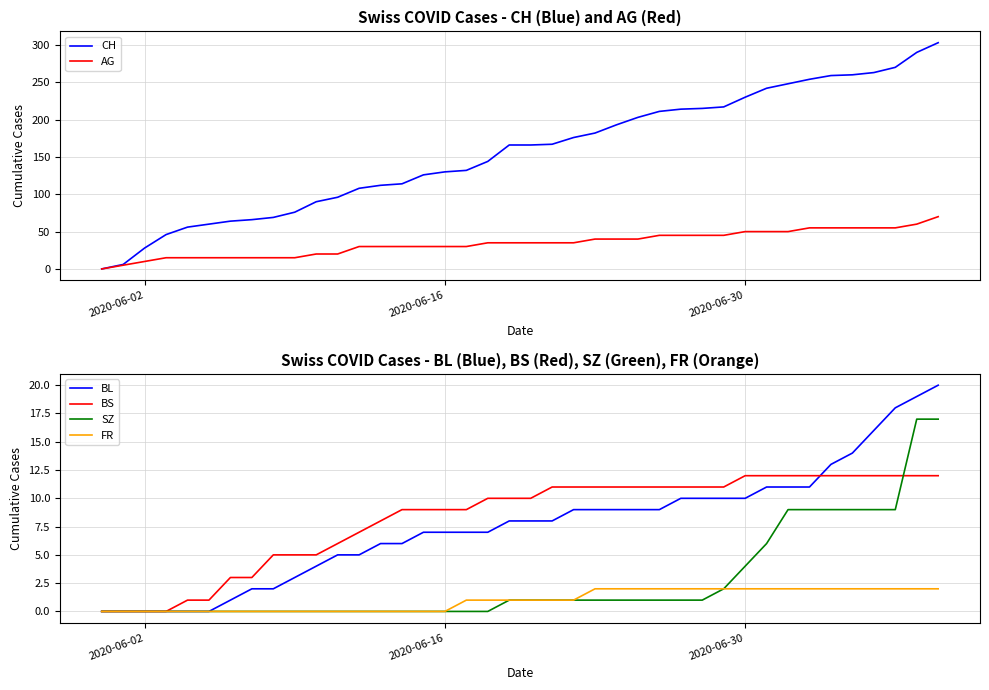

Is it true that BL equals 10 at 2020-06-30?

True